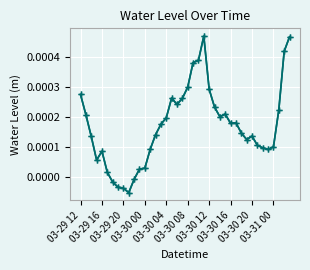

How many data points are less than 0?

5